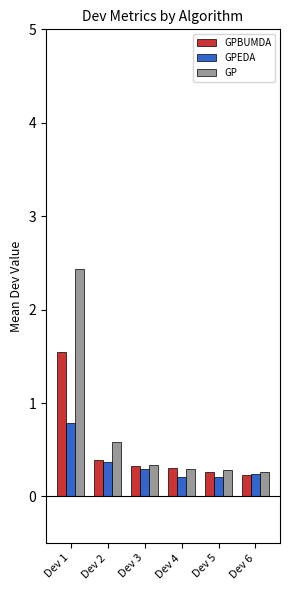

True or false: GPEDA has a value of 0.2 at Dev 4.

True